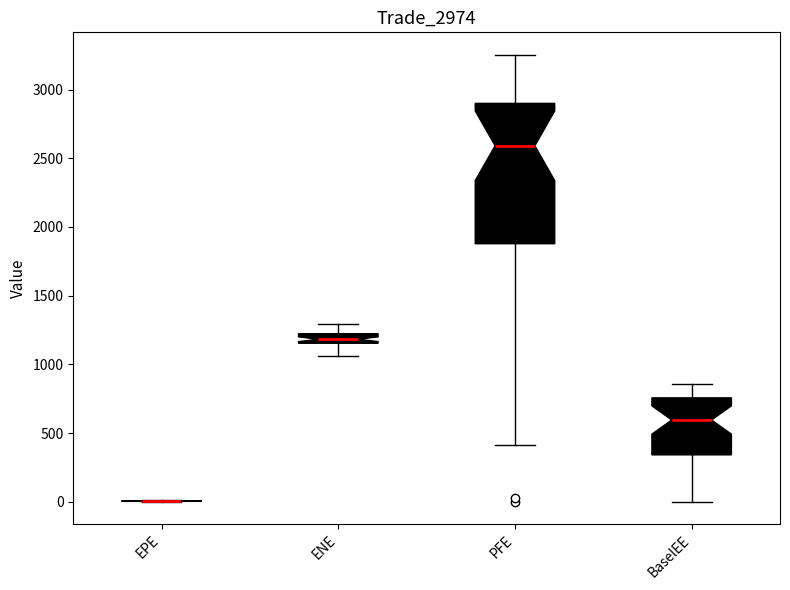

Which box is the tallest, from its lower edge to its upper edge?

PFE